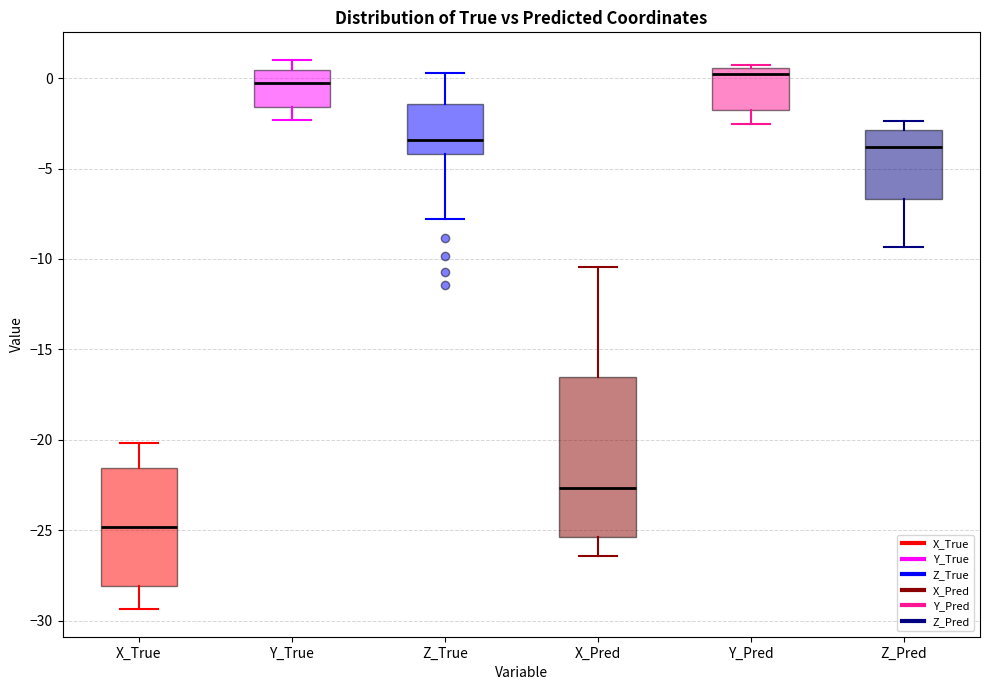

Reading left to right, read every box against the y-axis: the position of its median line, the range the box covers, and the ends of its whiskers. The values are not printed on the chart, so give them approximately, as read against the axis.

X_True: median -25.0, box -28.0 to -21.5, whiskers -29.5 to -20.0
Y_True: median -0.5, box -1.5 to 0.5, whiskers -2.5 to 1.0
Z_True: median -3.5, box -4.0 to -1.5, whiskers -8.0 to 0.5
X_Pred: median -22.5, box -25.5 to -16.5, whiskers -26.5 to -10.5
Y_Pred: median 0.0, box -2.0 to 0.5, whiskers -2.5 to 0.5 (just above the box's upper edge)
Z_Pred: median -4.0, box -6.5 to -3.0, whiskers -9.5 to -2.5